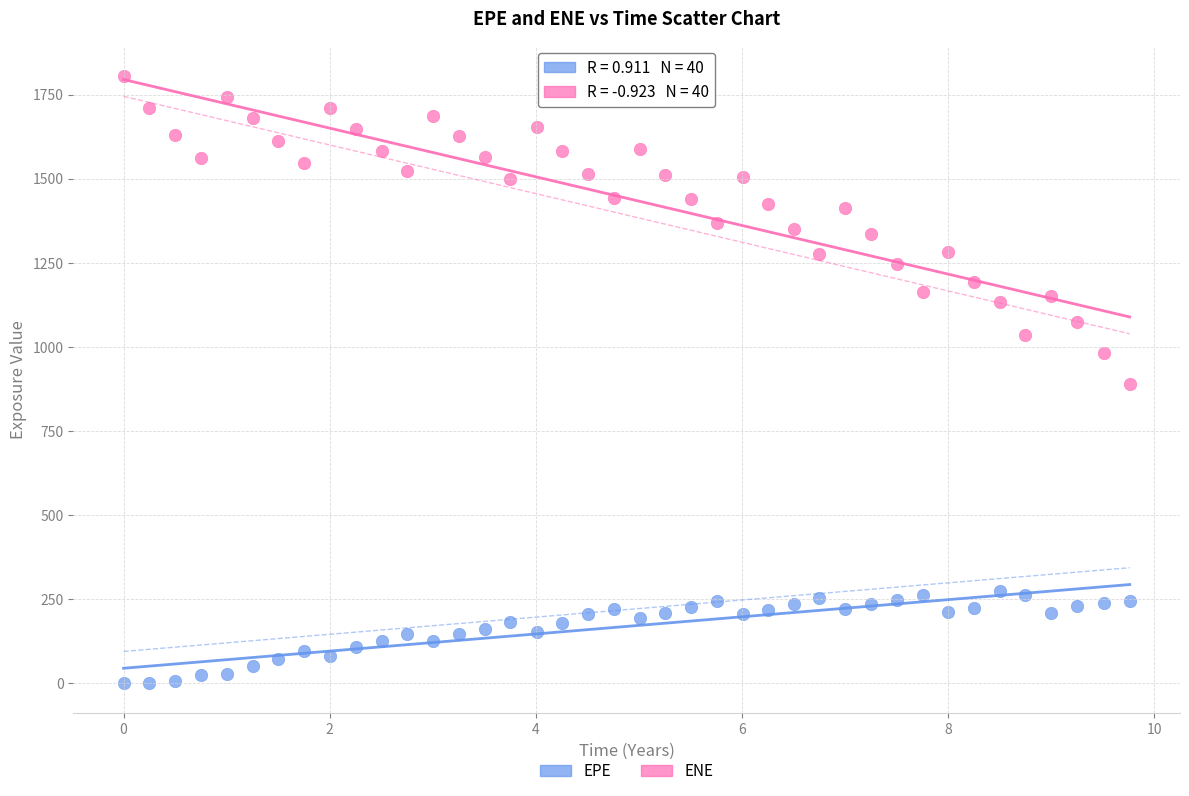

Which series has the largest Y range (max minus min)?

ENE